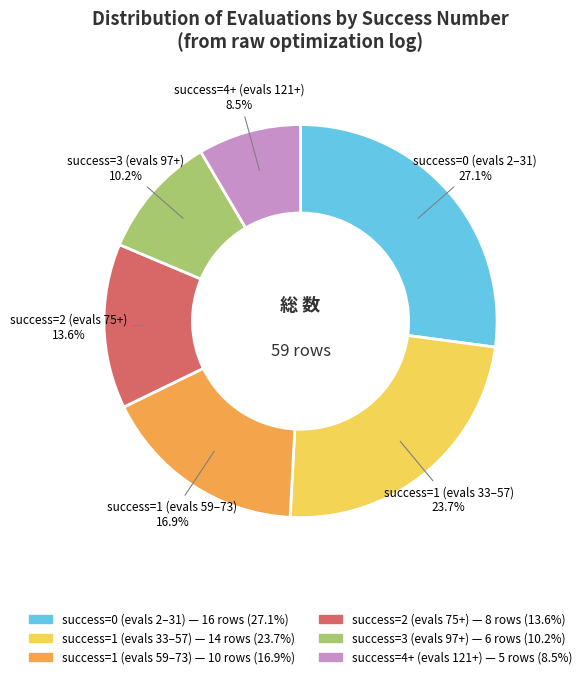

Is there a majority slice in this chart?

No